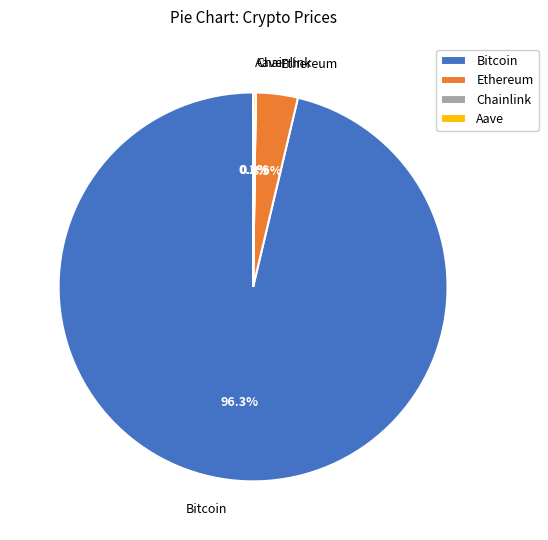

Which slice is the largest?

Bitcoin